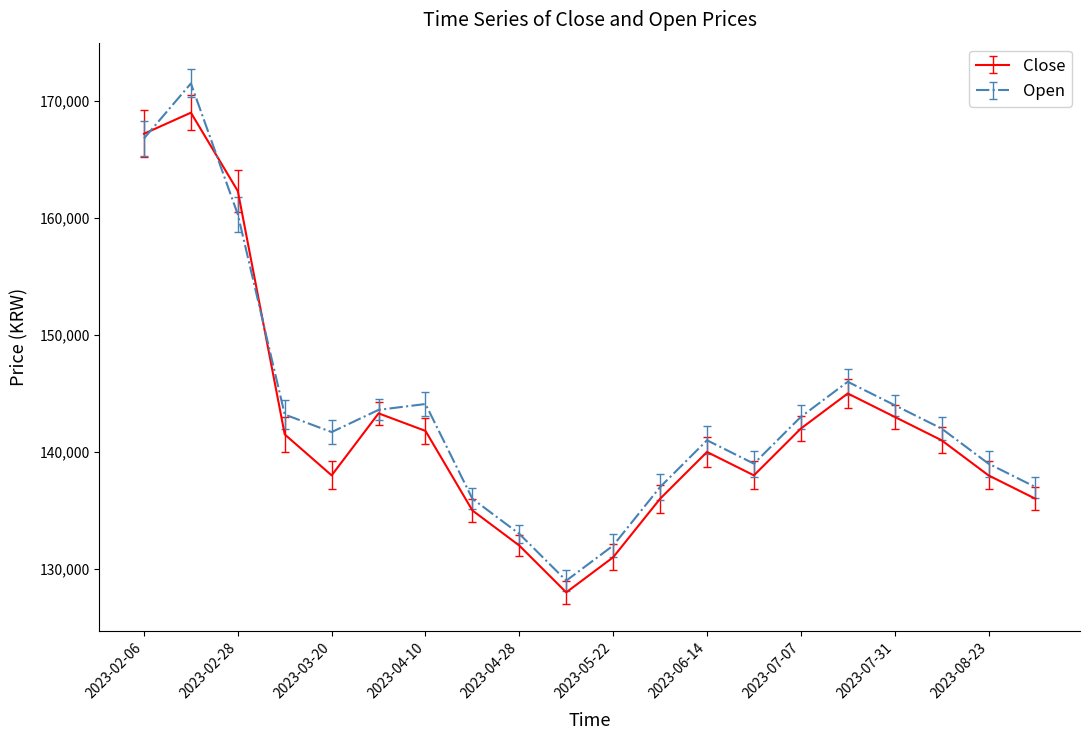

What is the highest value of the Open series?

171500